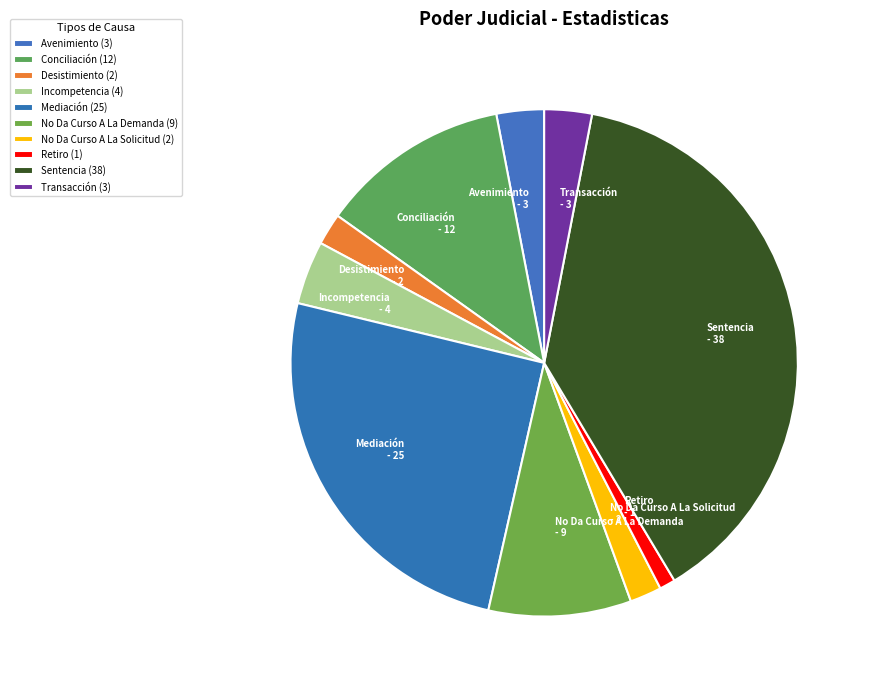

Between Mediación - 25 and No Da Curso A La Solicitud - 2, which is larger?

Mediación - 25